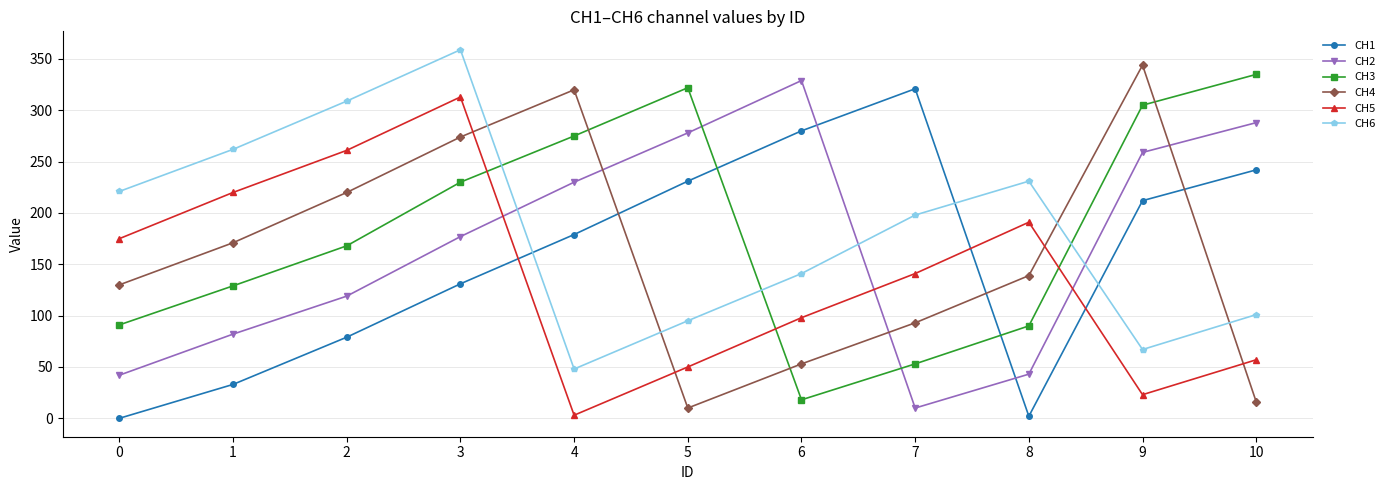

How many categories are shown in the chart?

11